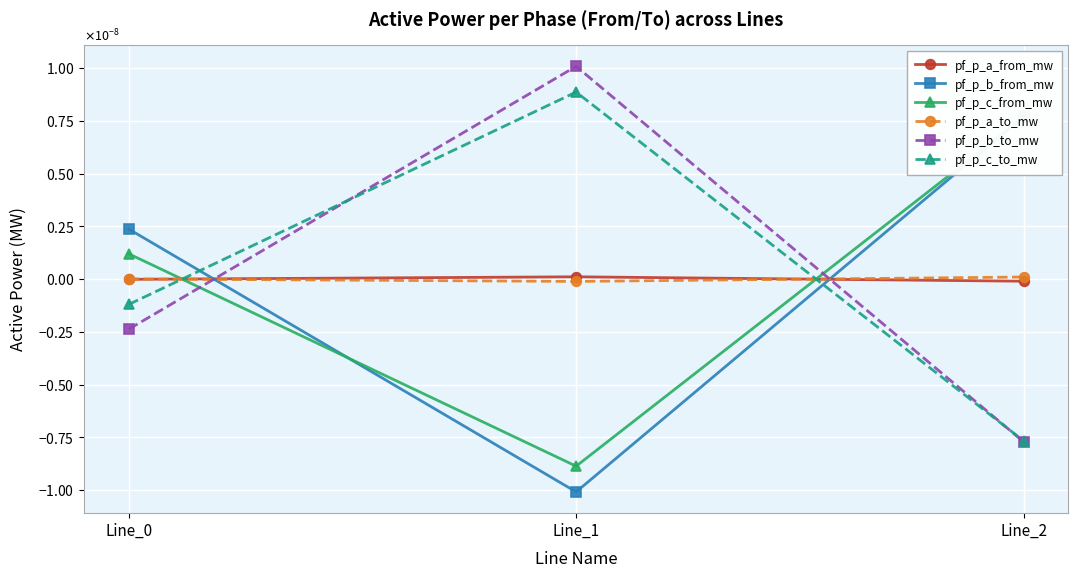

Which series has the largest range (max minus min)?

pf_p_b_to_mw